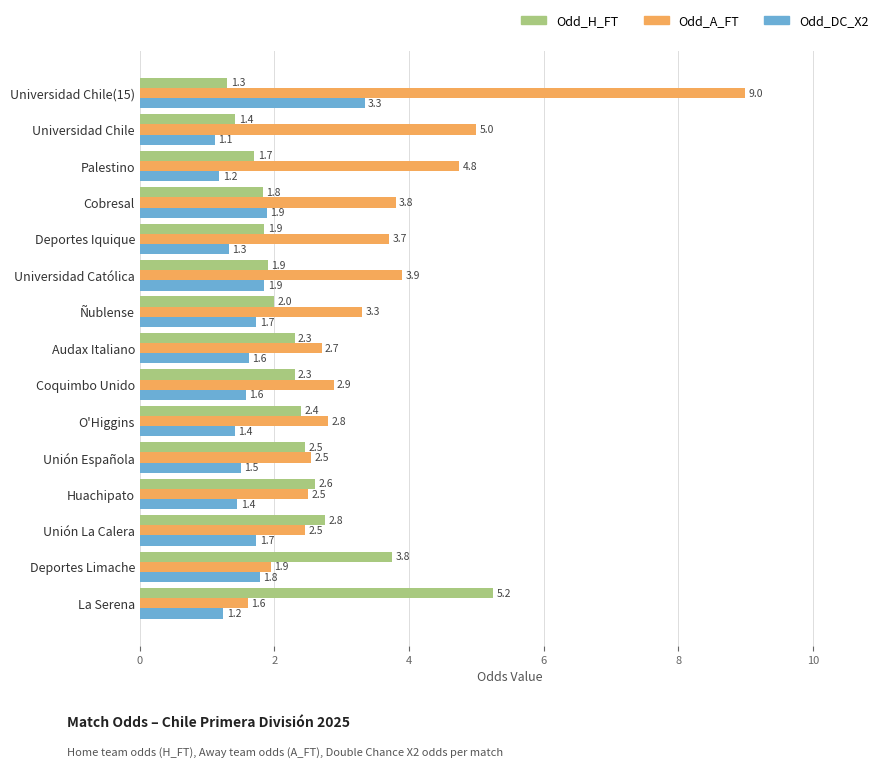

Is it true that Odd_H_FT equals 2.6 at Huachipato?

True